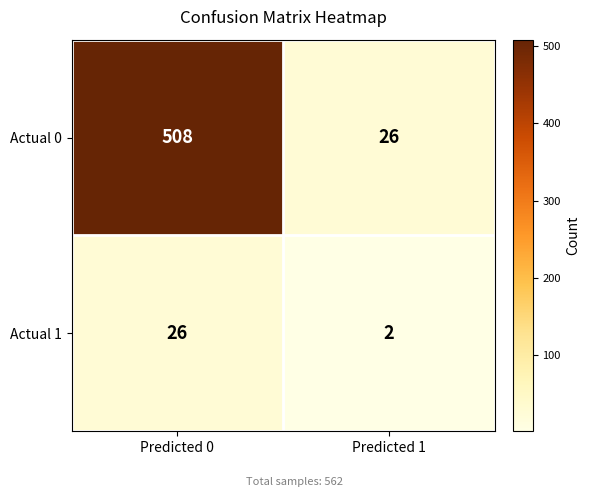

Reading left to right, extract all data points from this chart.

Actual 0: Predicted 0=508	Predicted 1=26
Actual 1: Predicted 0=26	Predicted 1=2